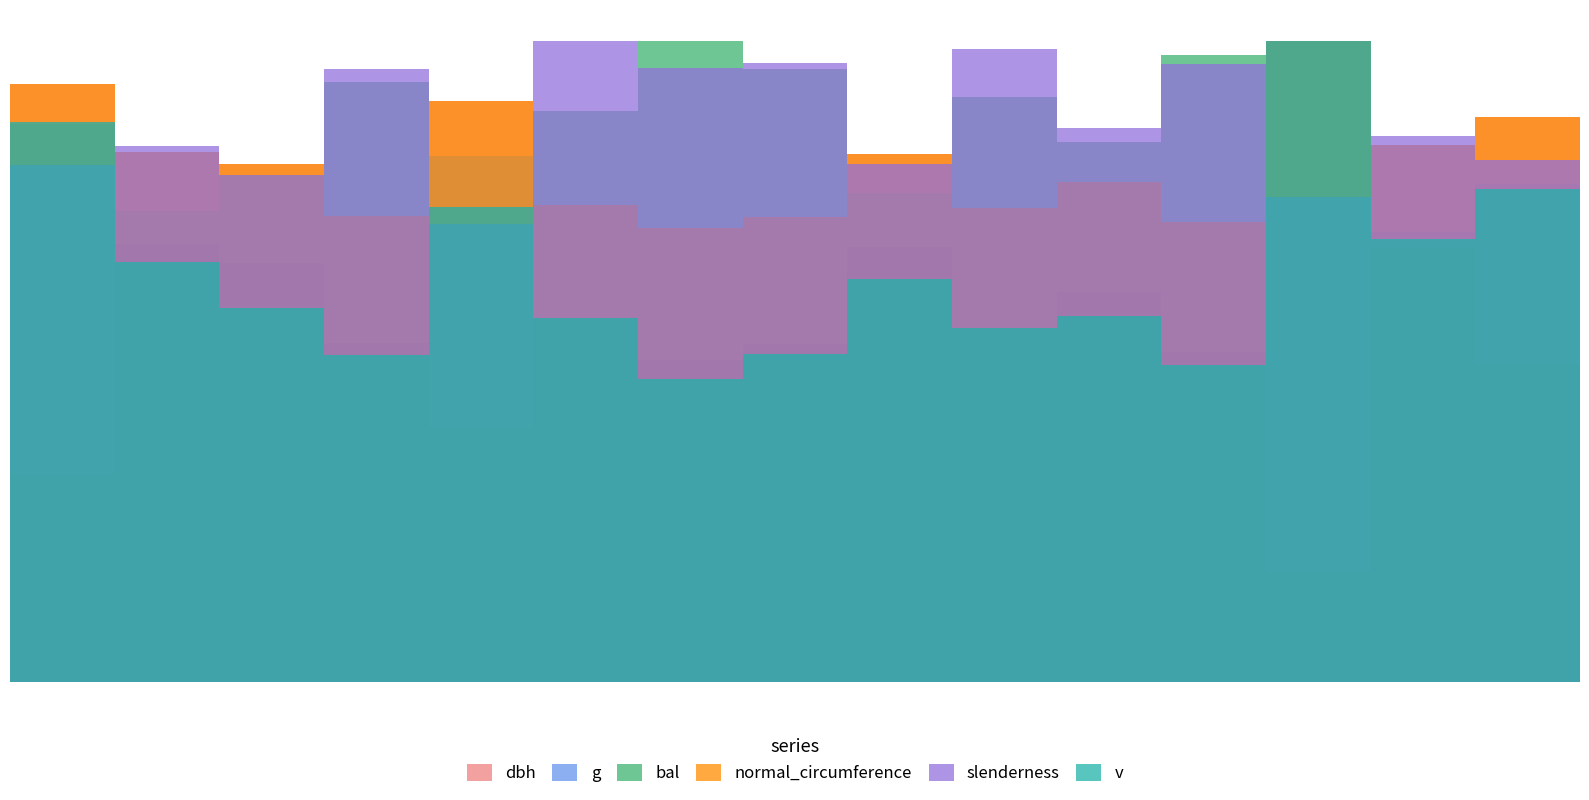

Between IFN4_34_259_A_1_13 and IFN4_34_259_A_1_27, which series saw the biggest shift?

bal